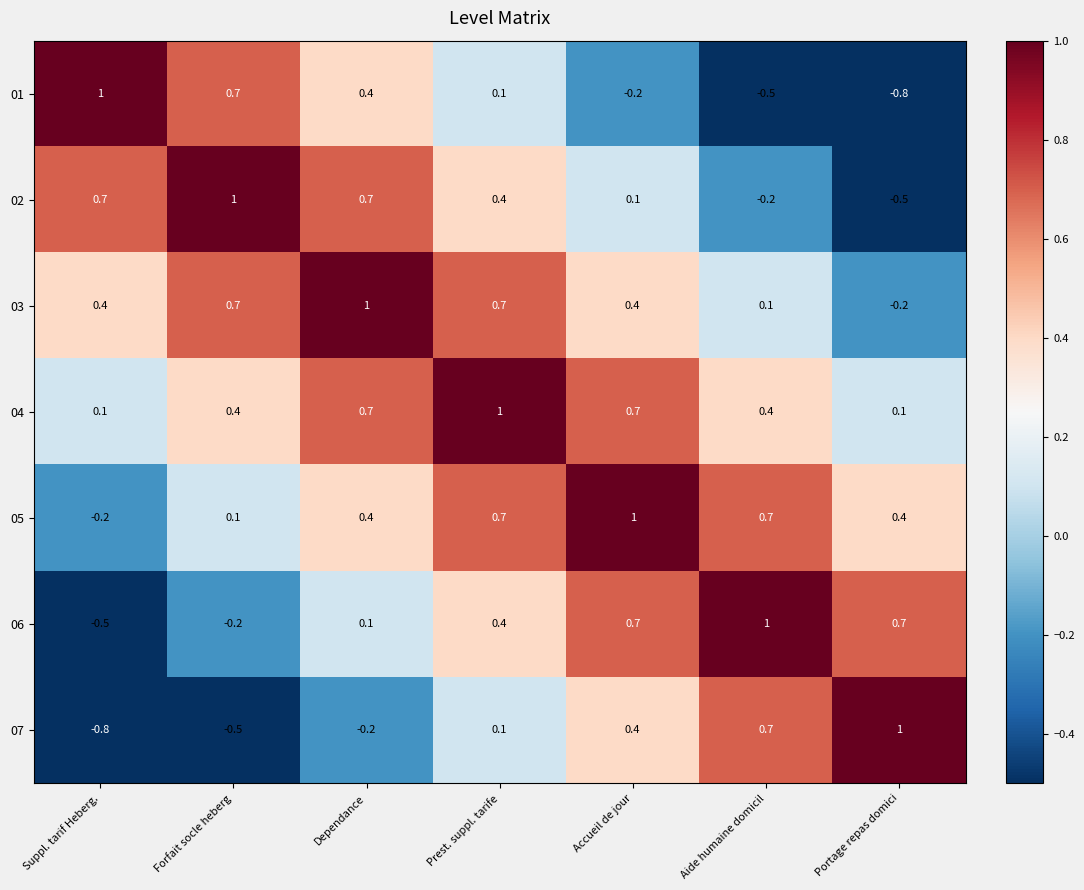

What is the difference between the 07 values at Accueil de jour and Portage repas domici?

0.6